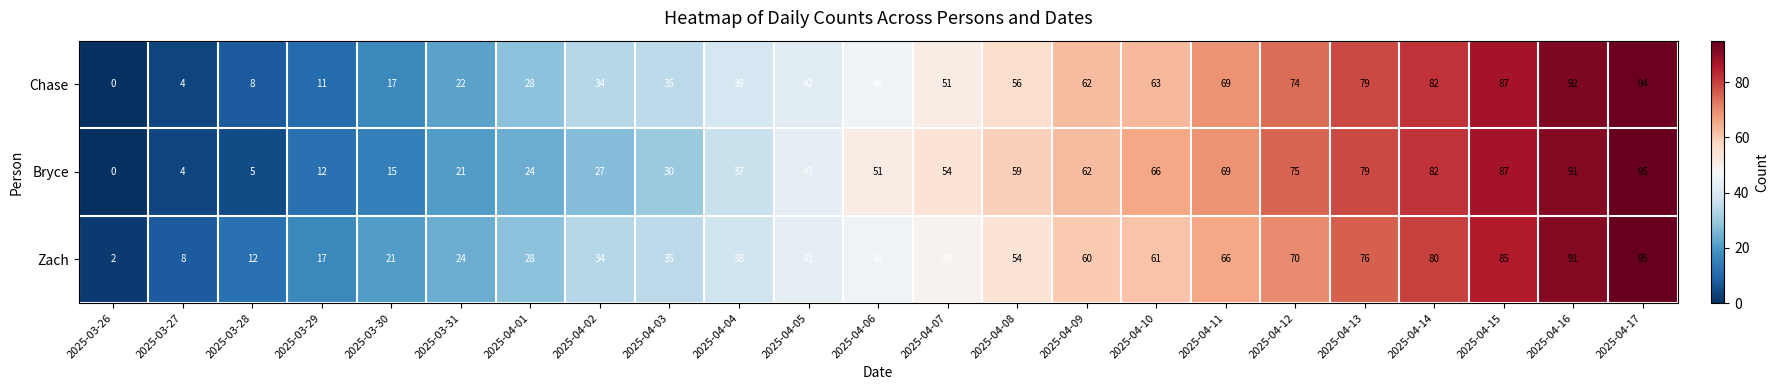

What is the difference between the highest and lowest values at 2025-03-28?

7